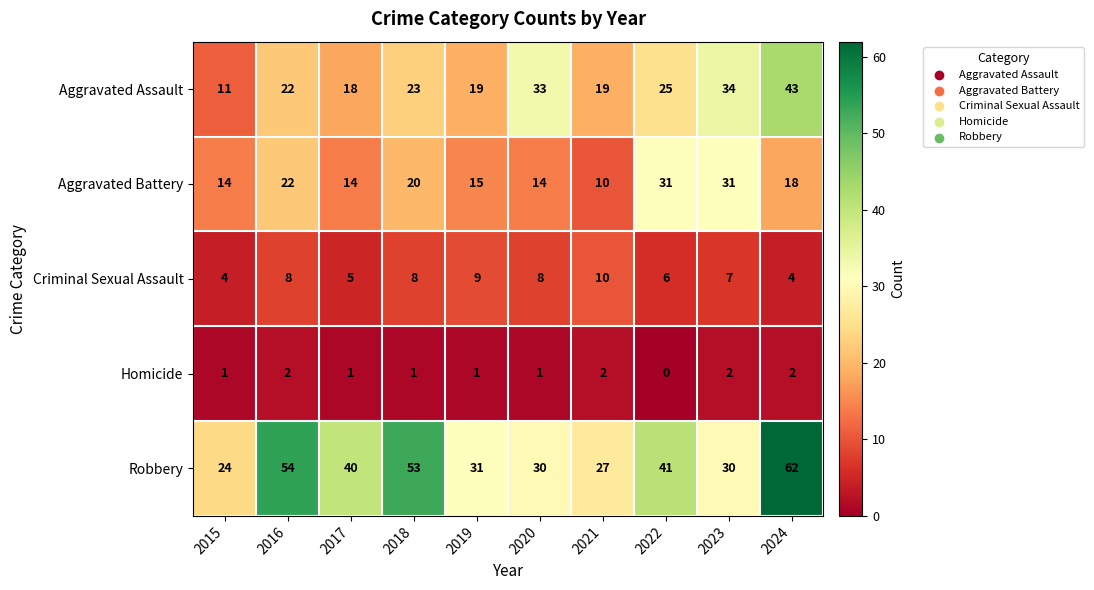

Which category has the lowest value in the Robbery series?

2015